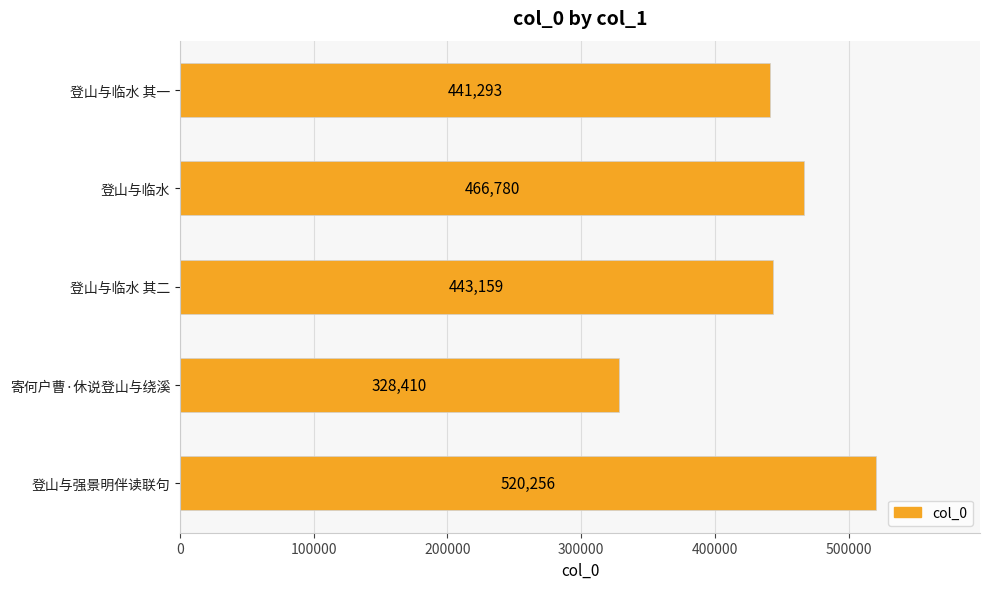

How many bars are there in total?

5